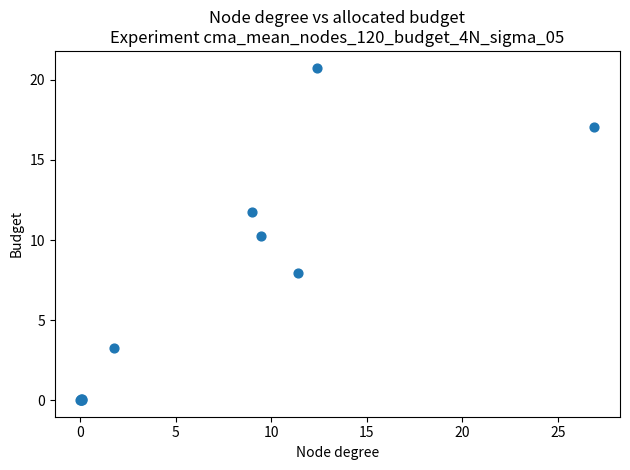

What Y value in the scatter plot is closest to 10?

10.2